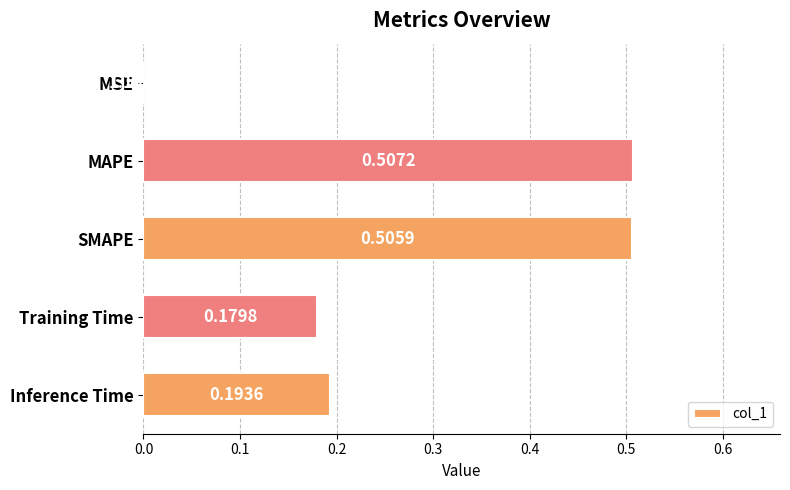

What is the sum of the values at Training Time and MAPE?

0.7